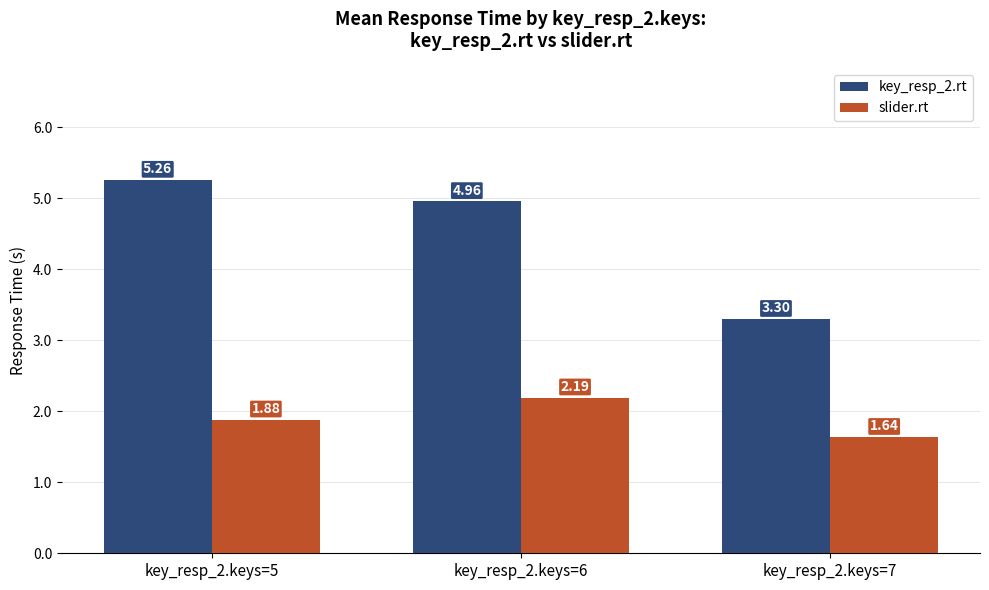

Rank the series by their average value, from highest to lowest.

key_resp_2.rt, slider.rt